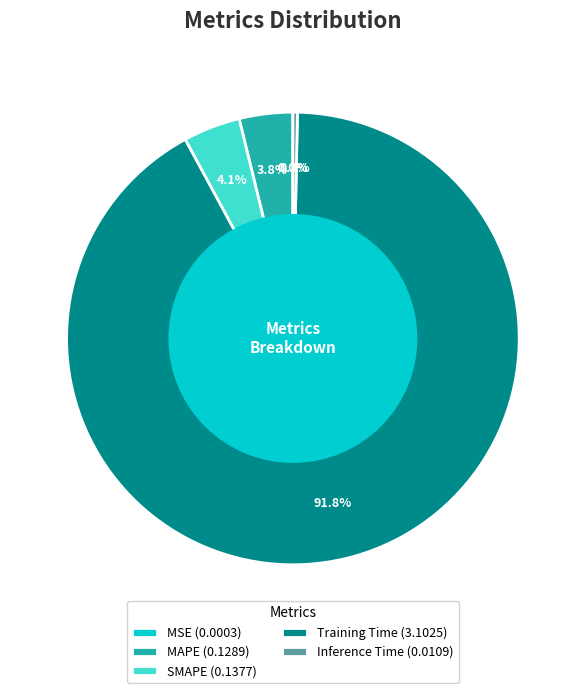

Does Training Time represent more than half of the total?

Yes